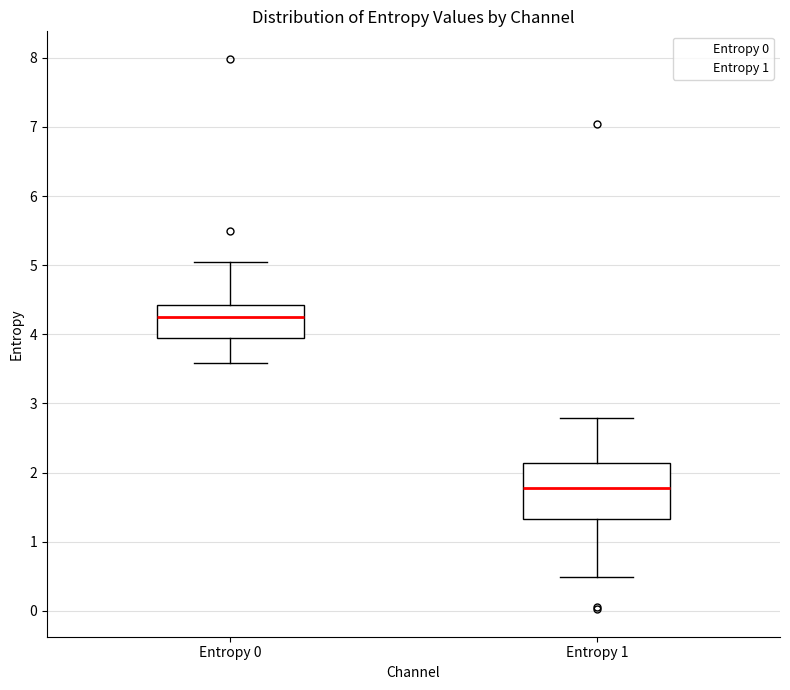

Which box is the tallest, from its lower edge to its upper edge?

Entropy 1